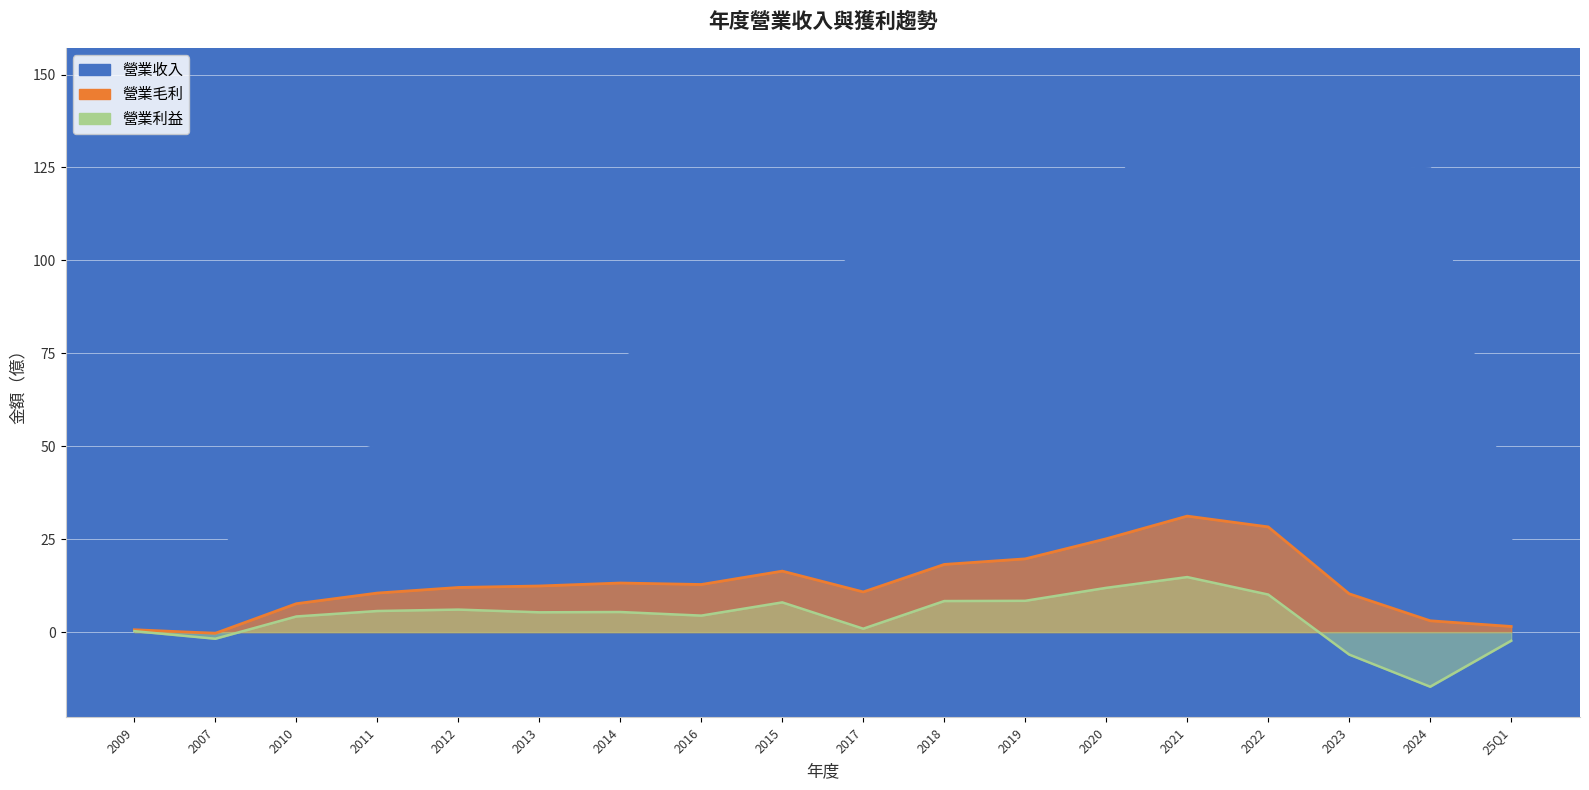

Reading left to right, list all the values displayed in this chart.

營業毛利: 0.6	-0.3	7.6	10.5	12.0	12.4	13.2	12.8	16.4	10.8	18.2	19.7	25.1	31.2	28.3	10.3	3.0	1.5
營業利益: 0.2	-1.8	4.2	5.7	6.0	5.3	5.4	4.4	8.0	0.9	8.3	8.4	11.9	14.8	10.1	-6.0	-14.7	-2.3